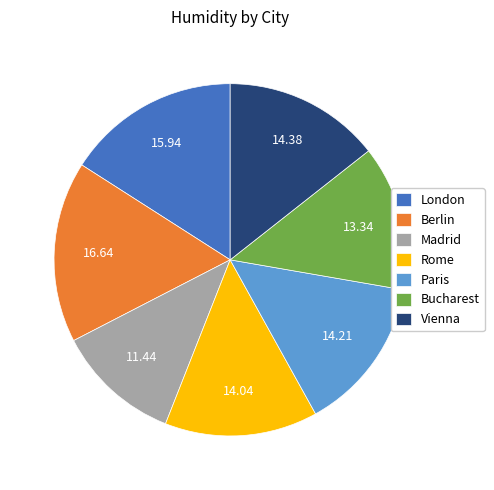

Does Rome account for over 50% of the chart?

No